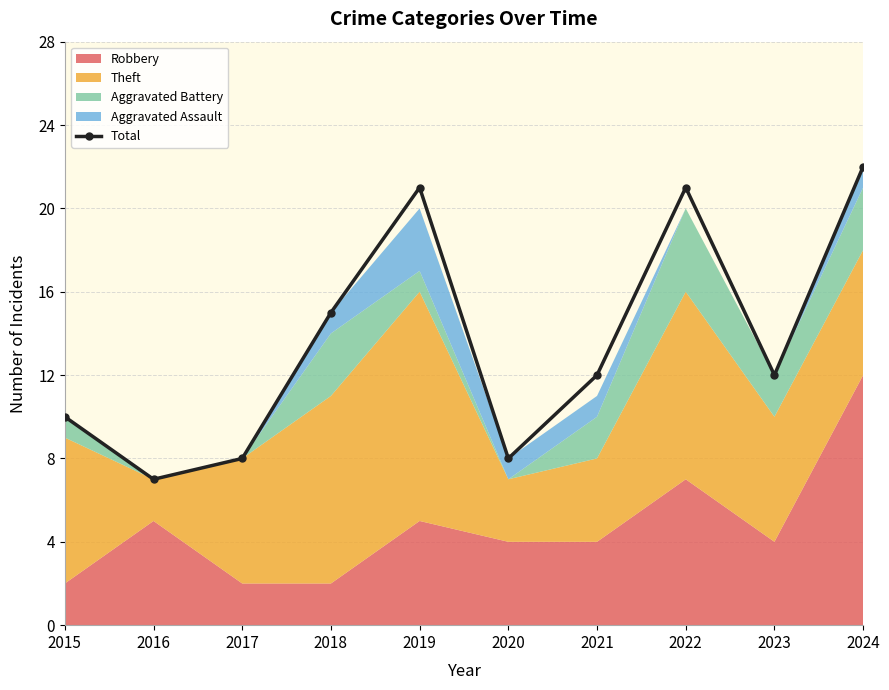

What is the value of the 1st point from the left?

10